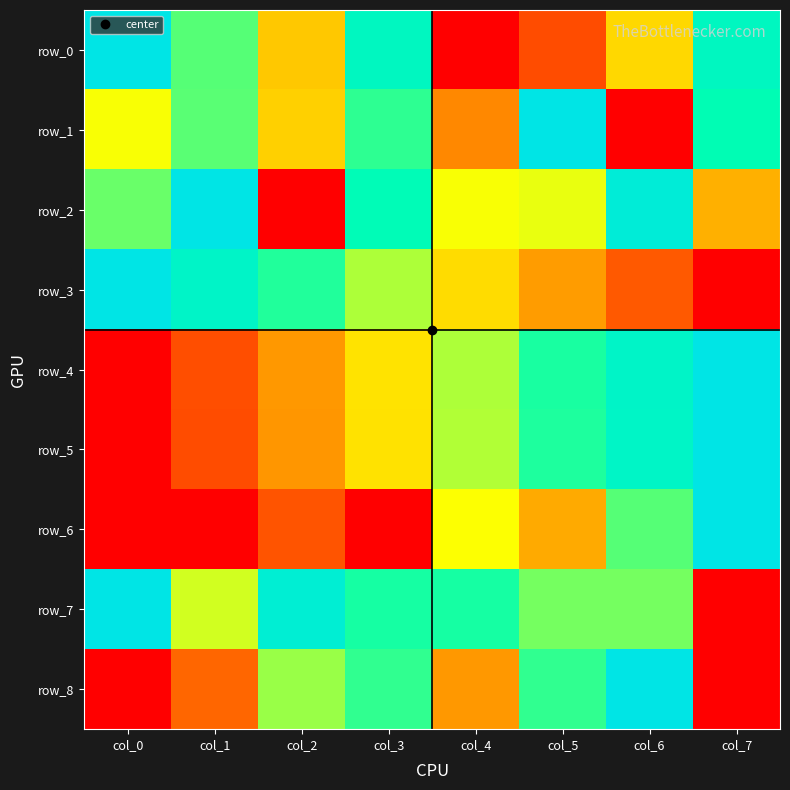

How many series are shown in this chart?

9